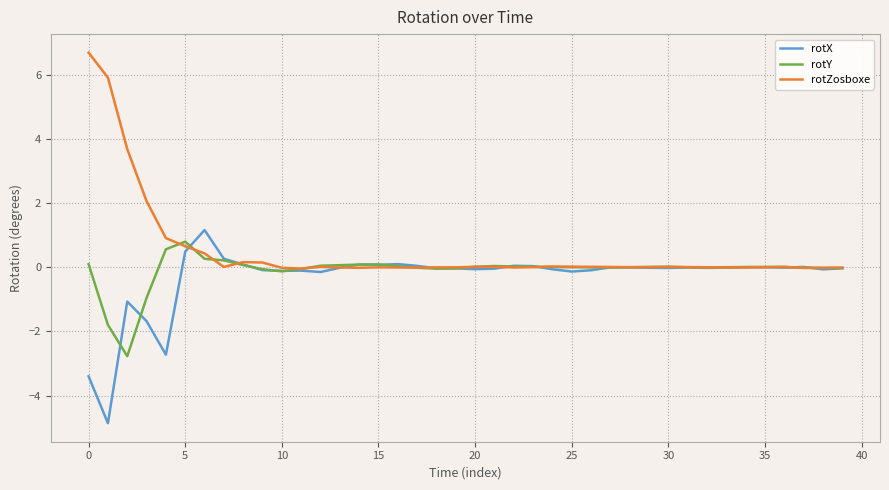

Which series has the largest total across all categories?

rotZosboxe